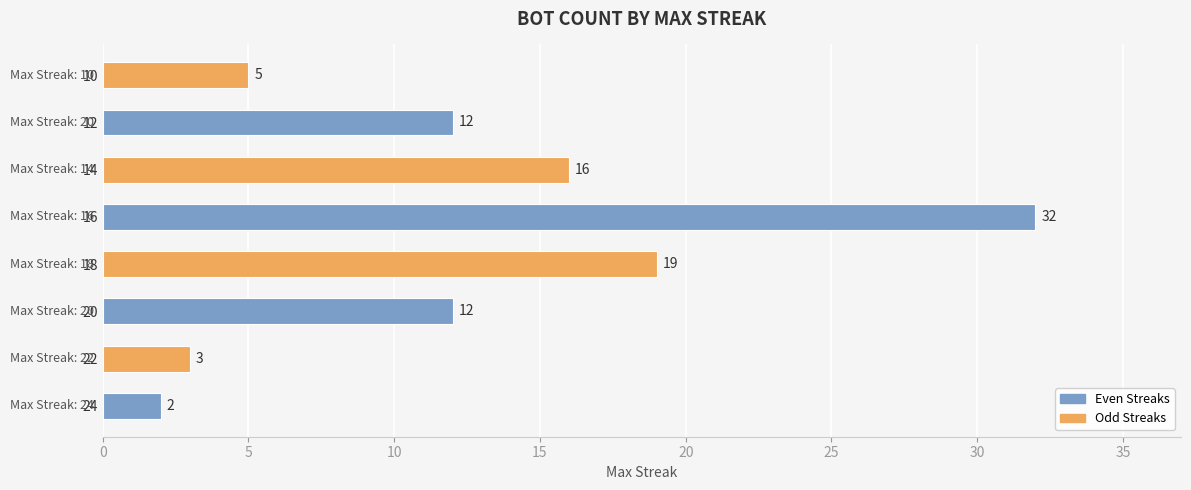

Which has a higher value, 14 or 22?

14